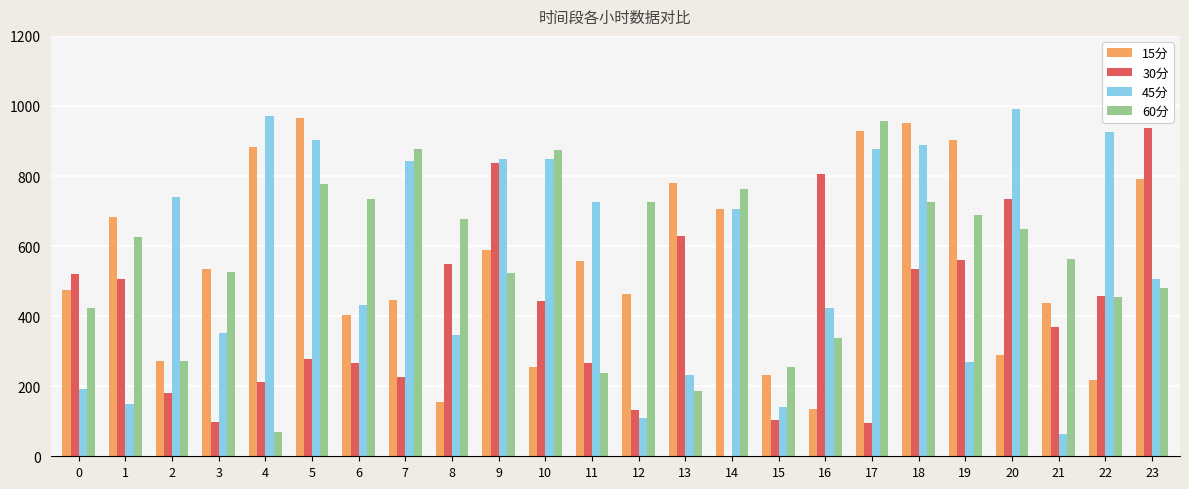

At which category is the sum across all series the highest?

18